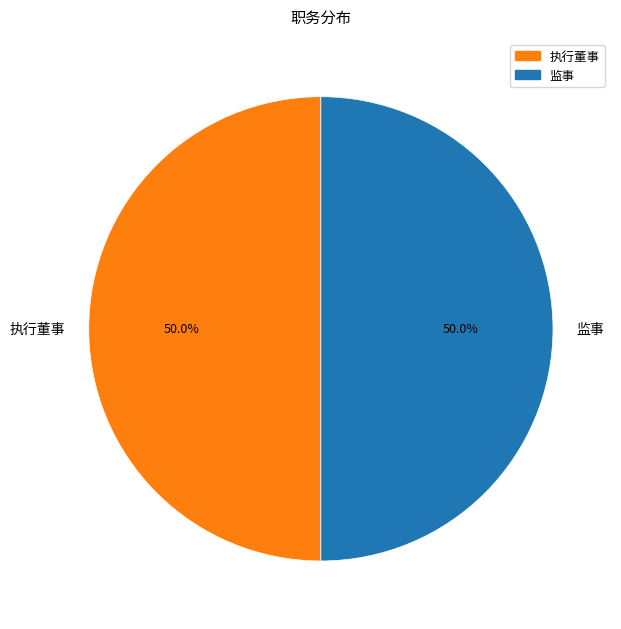

Count the number of slices in the pie.

2